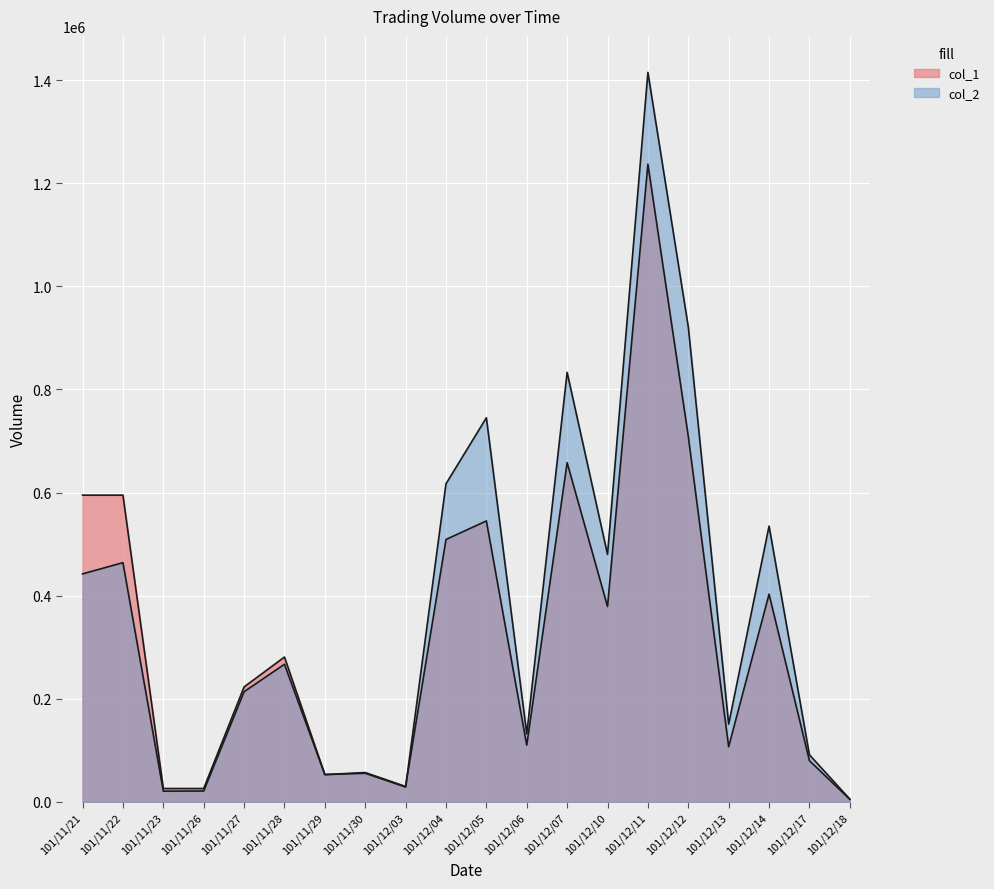

What position from the left is 101/12/17?

19